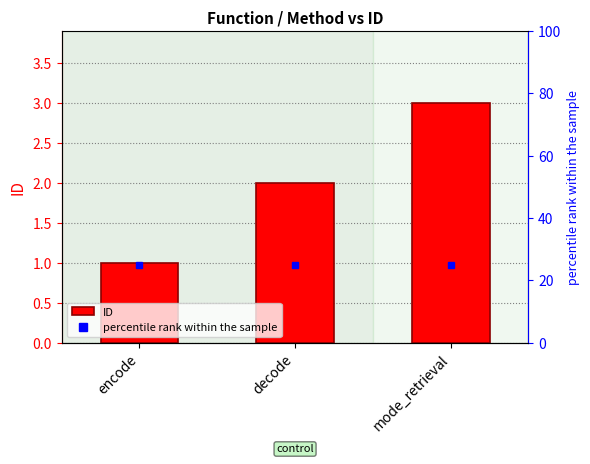

What is the change in value from encode to mode_retrieval?

+2